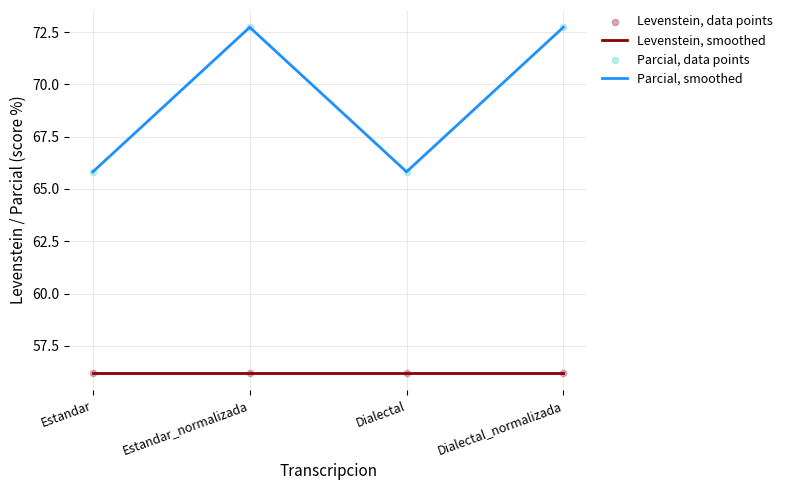

Which series has the largest total across all categories?

Parcial, smoothed